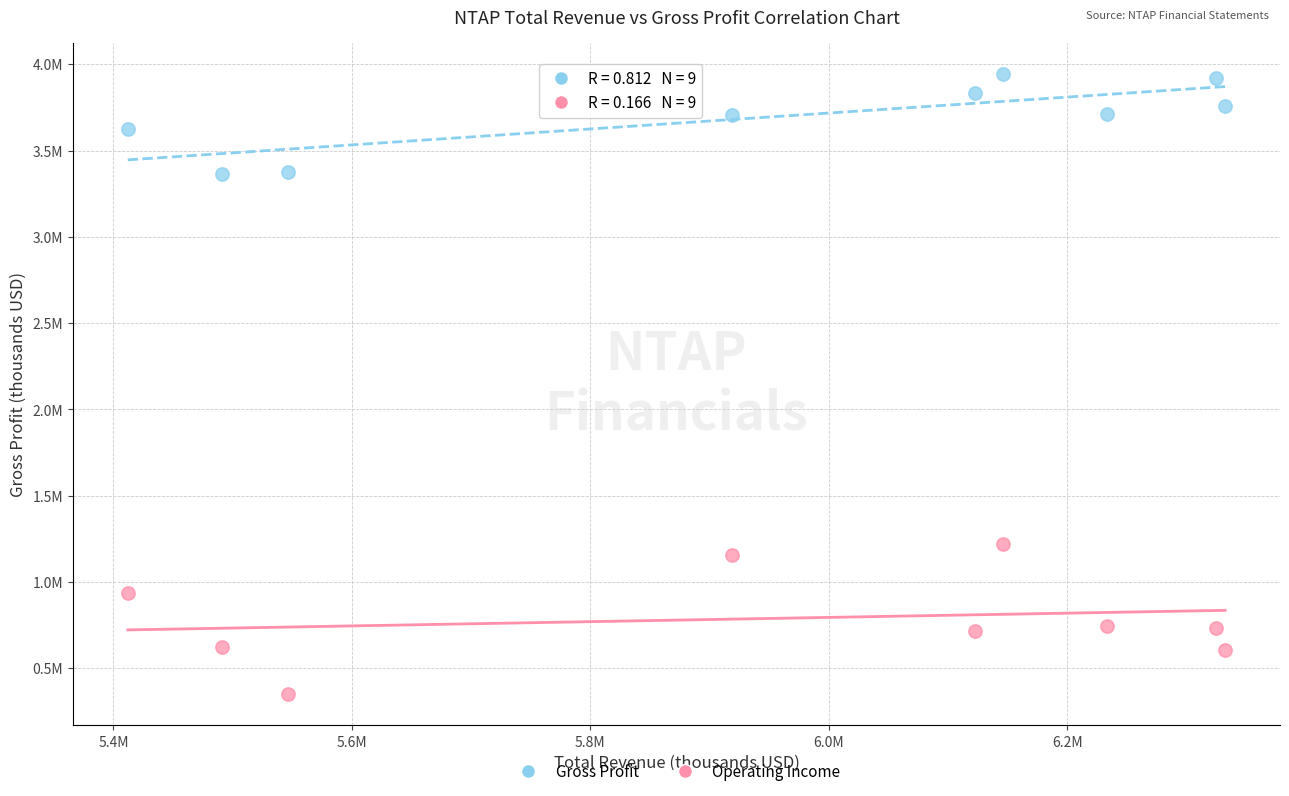

Which series reaches the minimum Y coordinate?

Operating Income